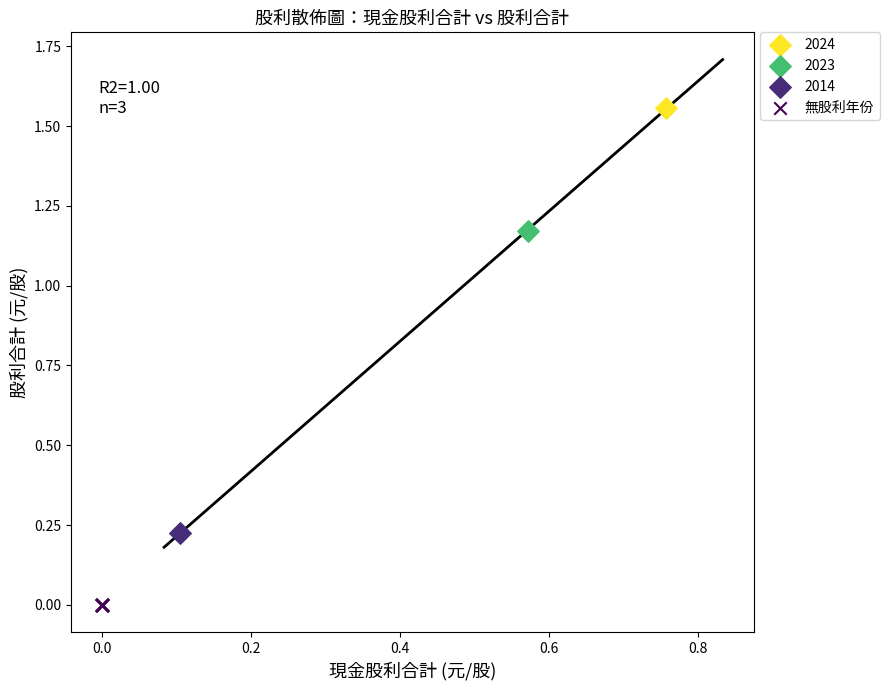

What are all the series names shown in the legend?

2024, 2023, 2014, 無股利年份